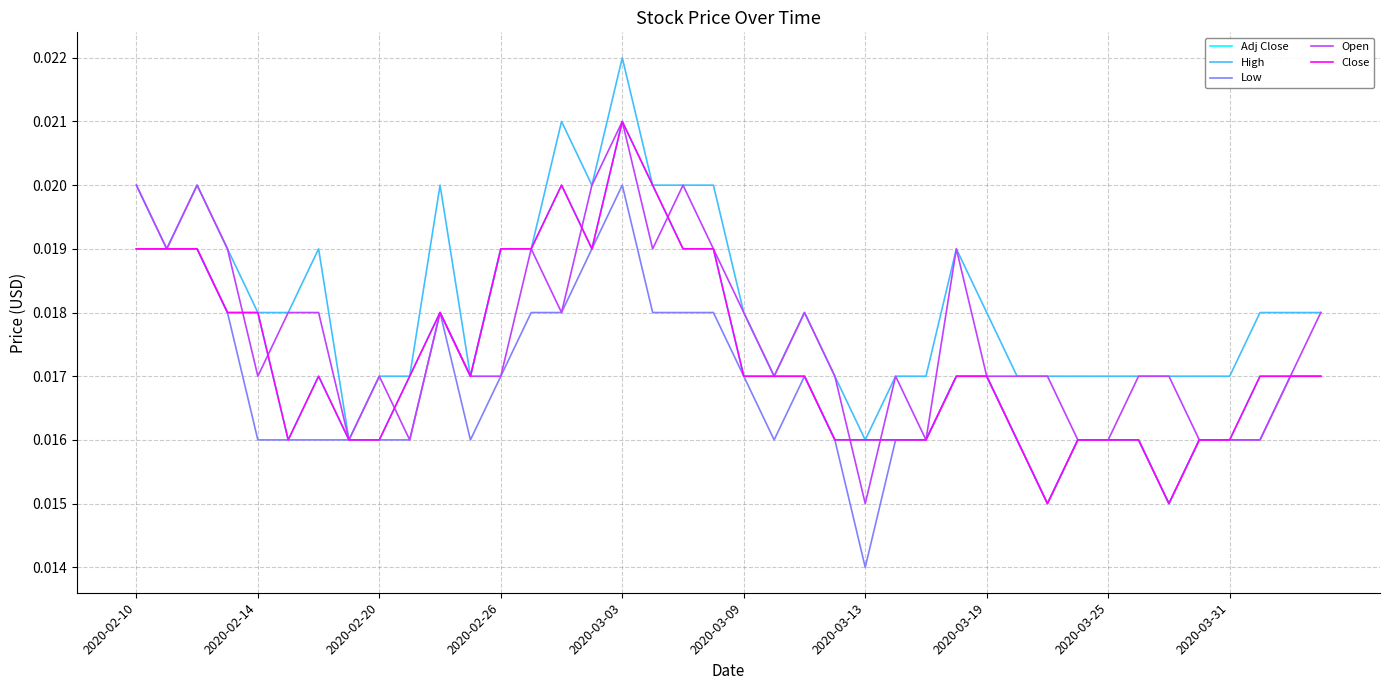

Does the chart have visible grid lines?

Yes